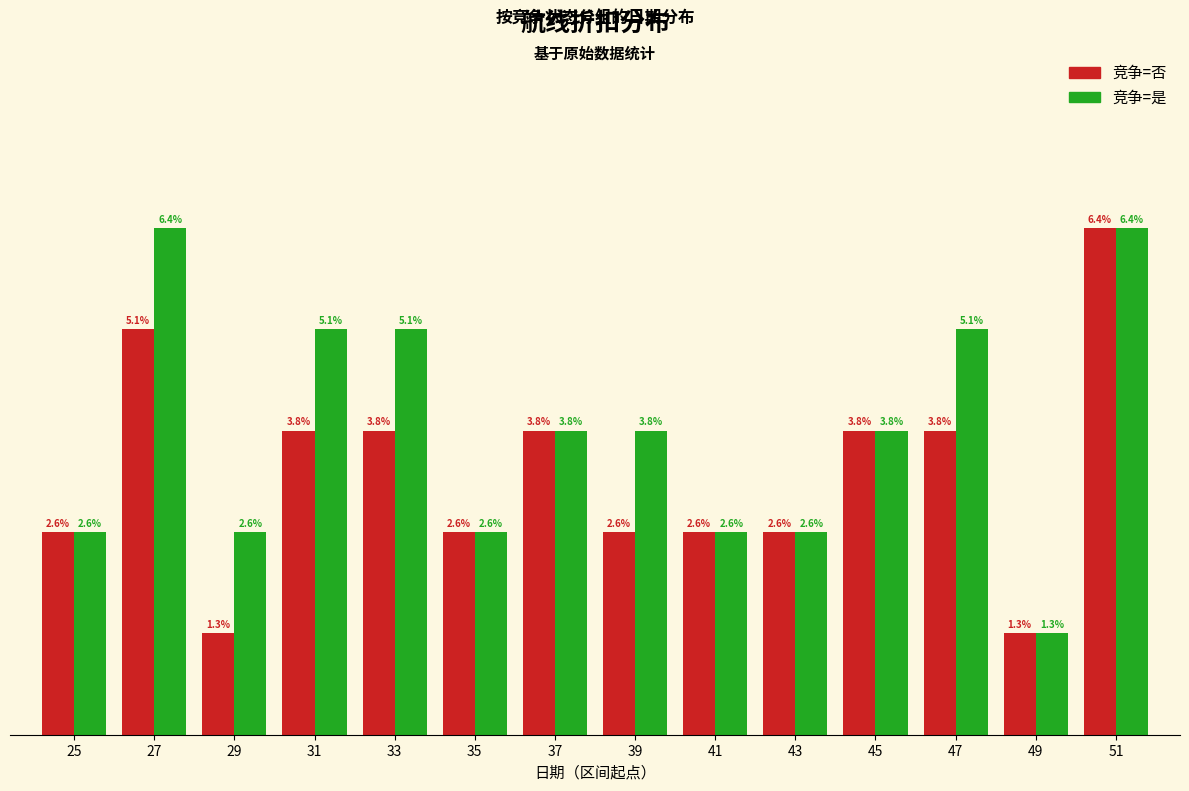

Rank the series at 27 from highest to lowest value.

竞争=是, 竞争=否